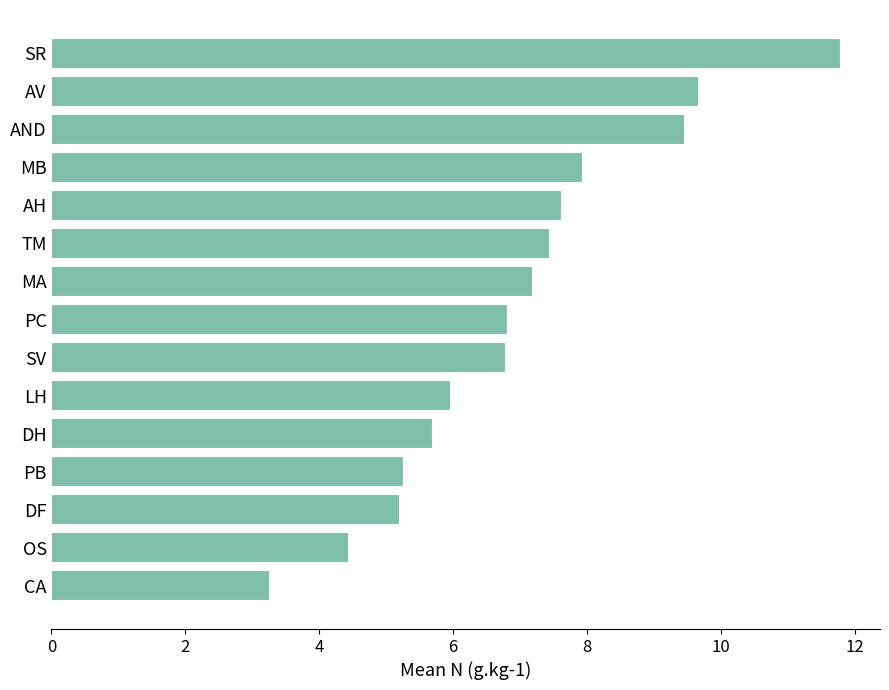

What is the change in value from SR to MA?

-4.6